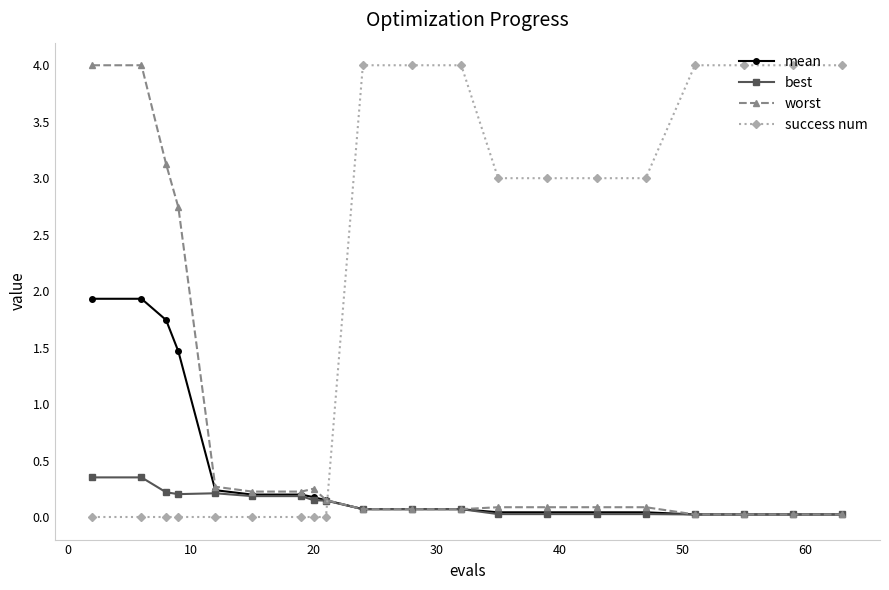

True or false: success num and best cross at least once.

True